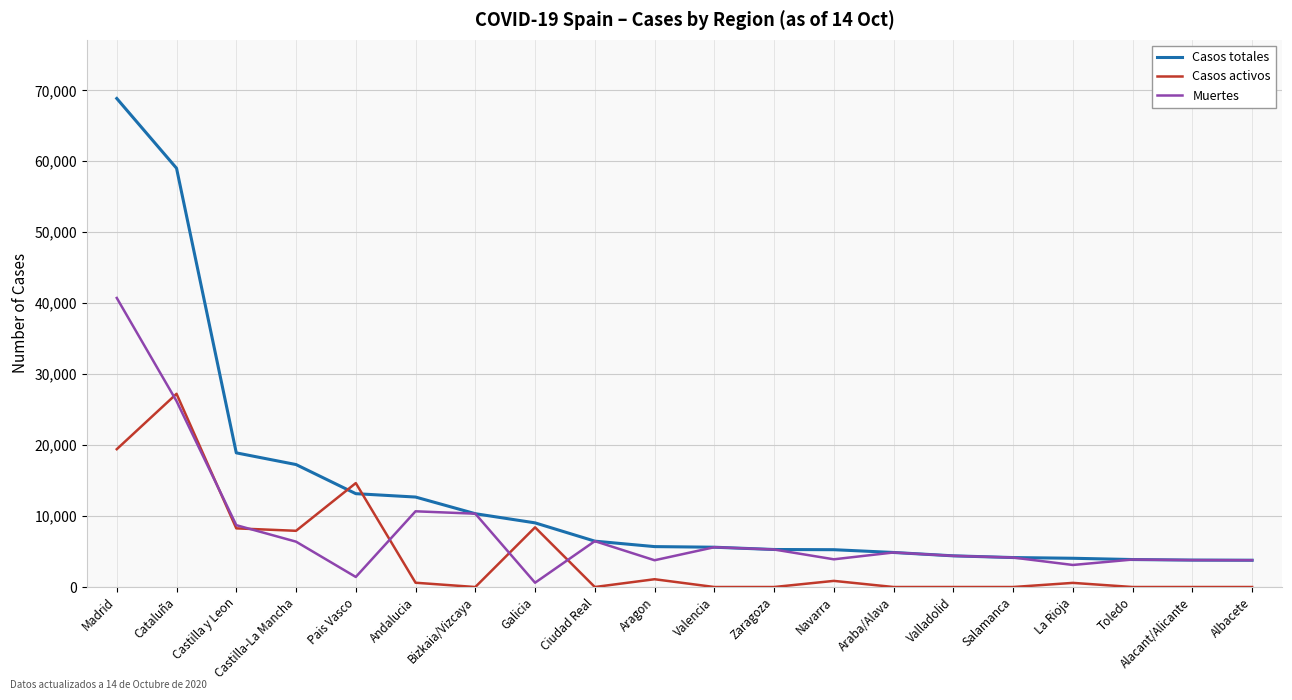

What is the total value across all series at Castilla y Leon?

35890